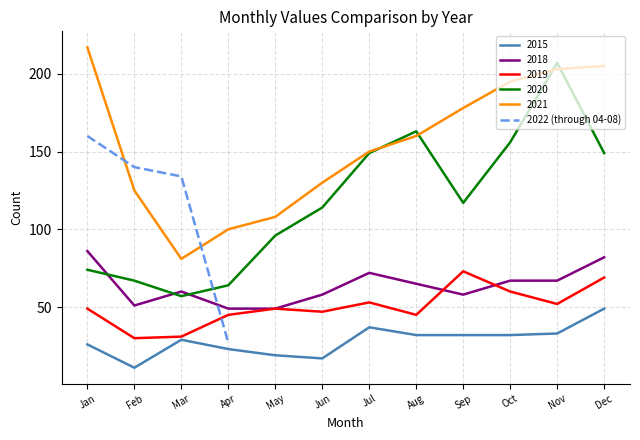

List the labels in order of 2022 (through 04-08) value, smallest first.

Apr, Mar, Feb, Jan